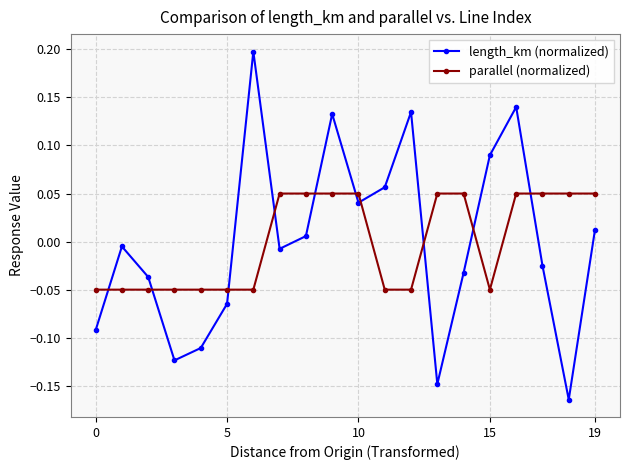

Rank the series by their maximum value, from lowest to highest.

parallel (normalized), length_km (normalized)